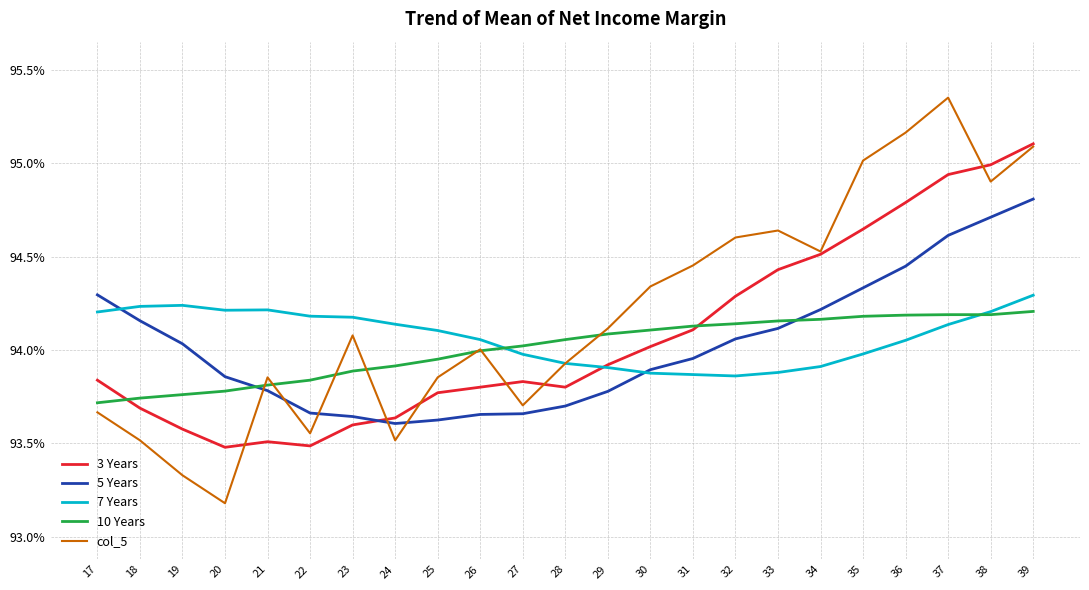

In 5 Years, how many points are lower than both neighbors (excluding endpoints)?

1